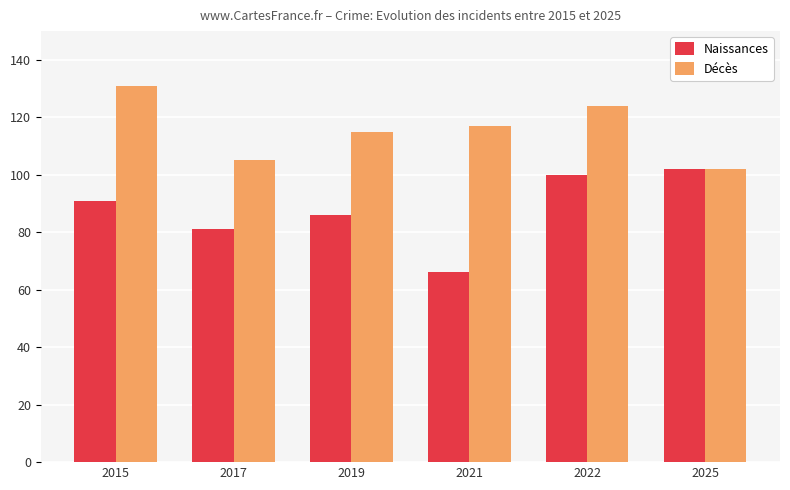

List the series in order of their overall mean, highest first.

Décès, Naissances